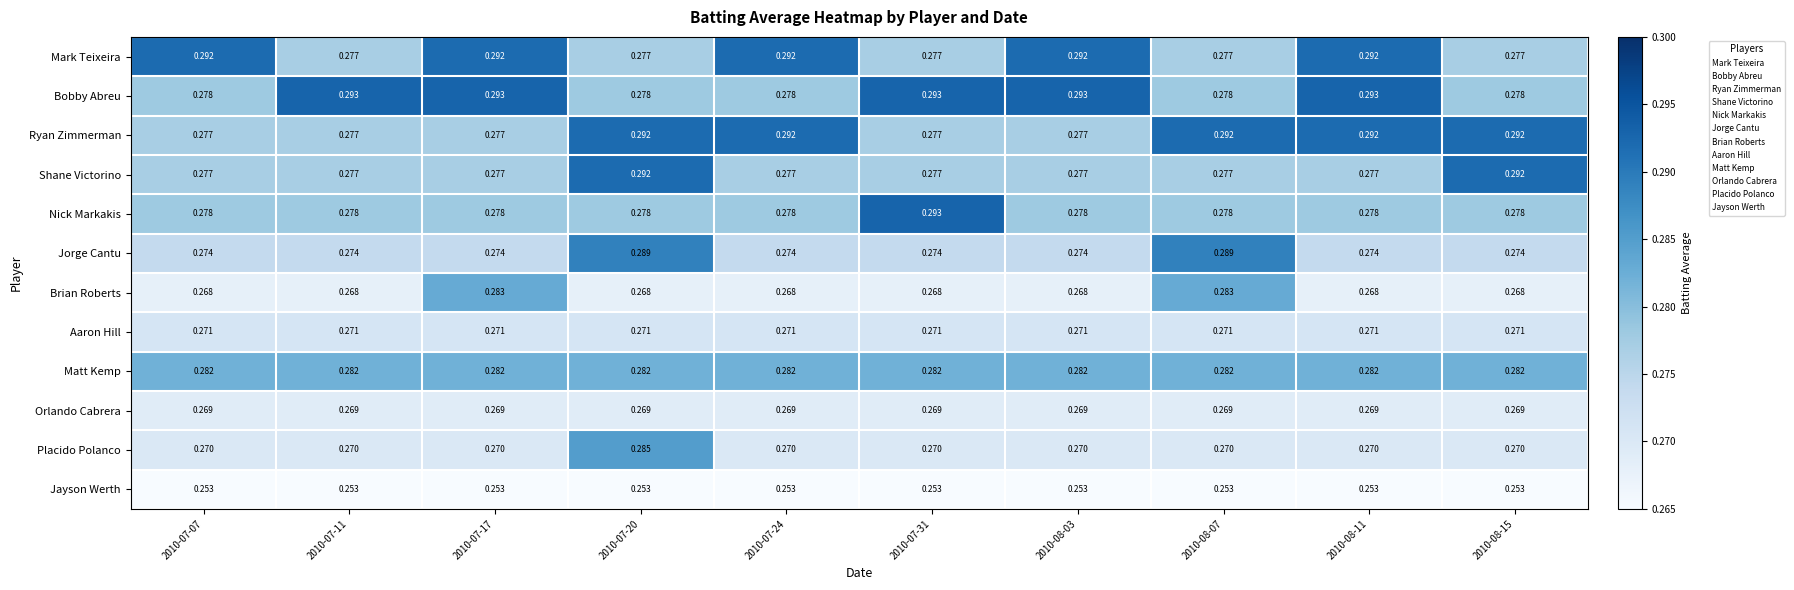

At how many categories does at least one series exceed 0?

10